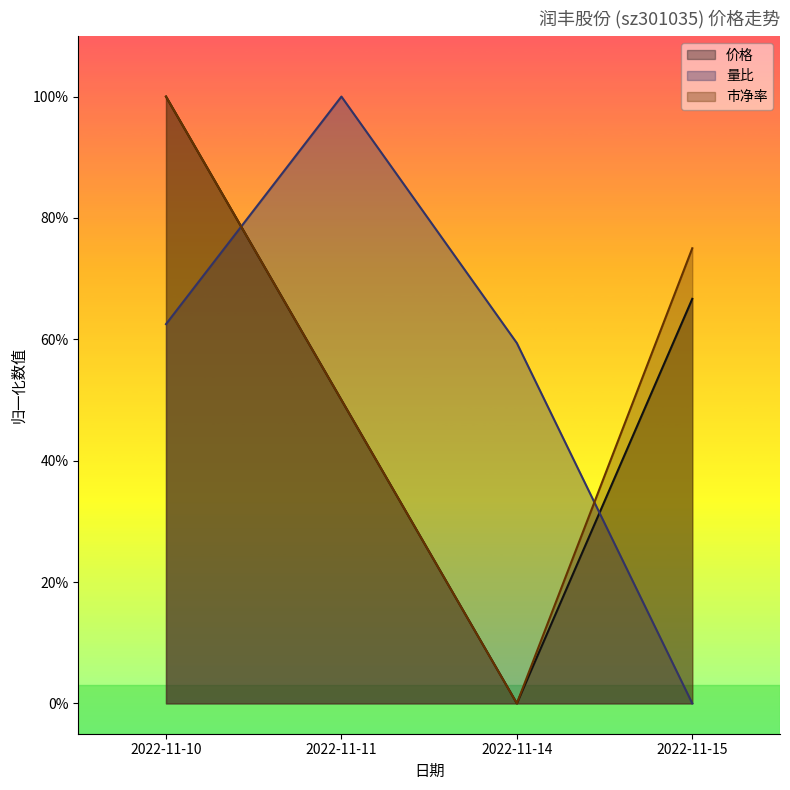

Which category has the lowest value in the 量比 series?

2022-11-15